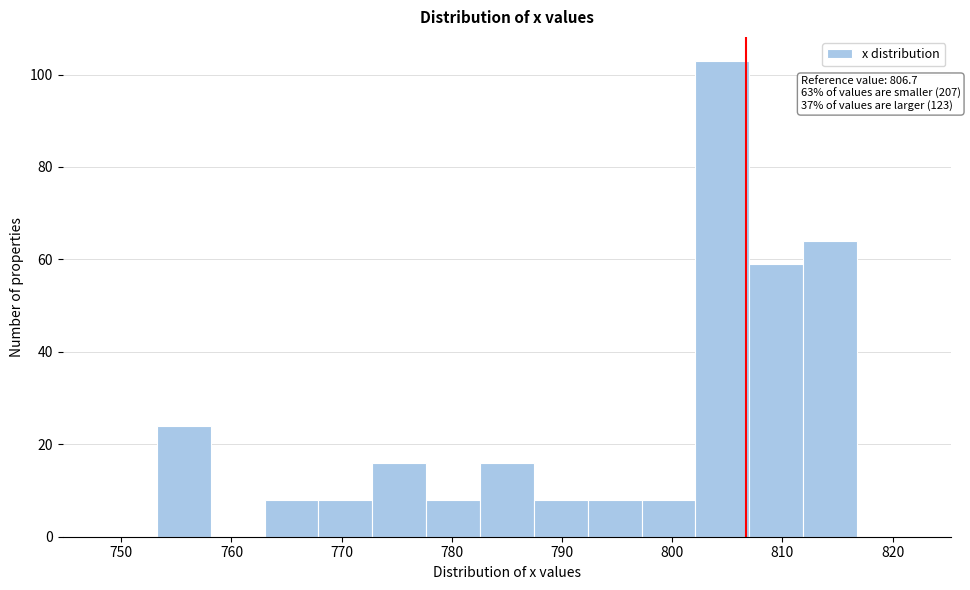

Which range on the x-axis has the tallest bar?

802 to 807